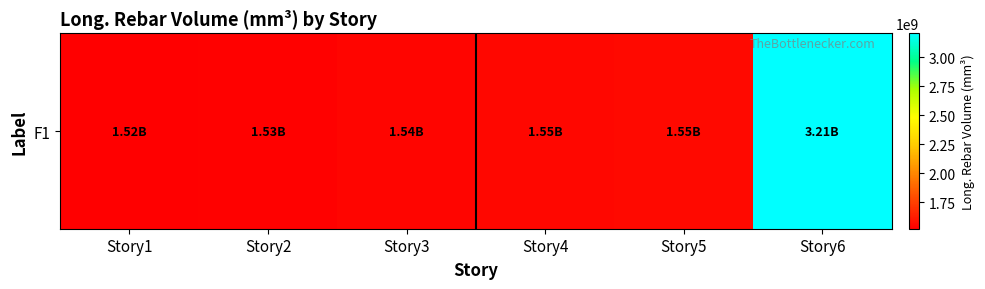

How many values are below 1547640890?

3